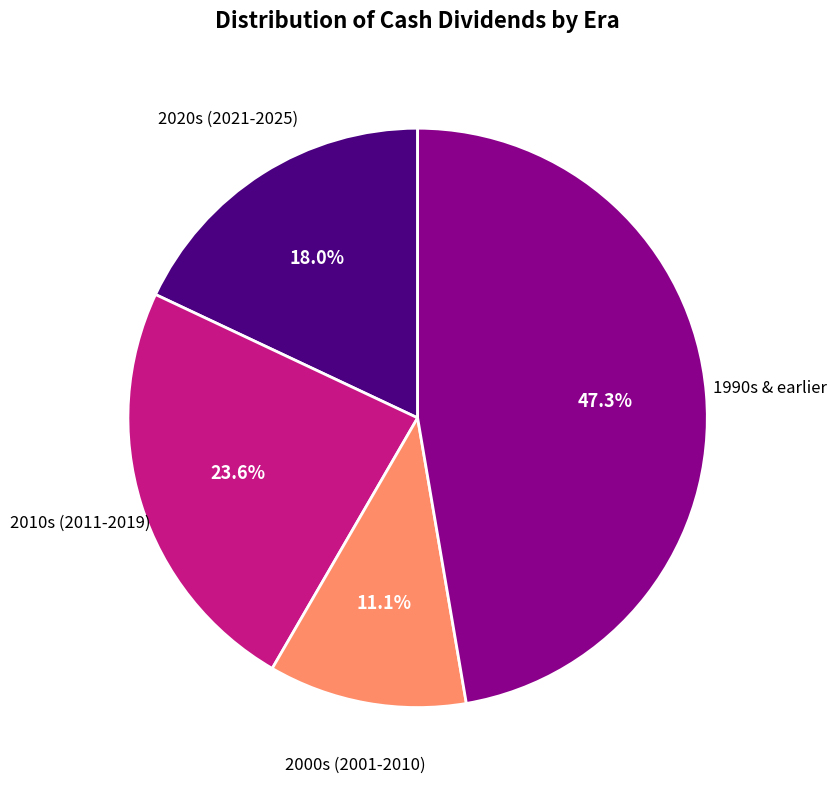

Count the number of slices in the pie.

4